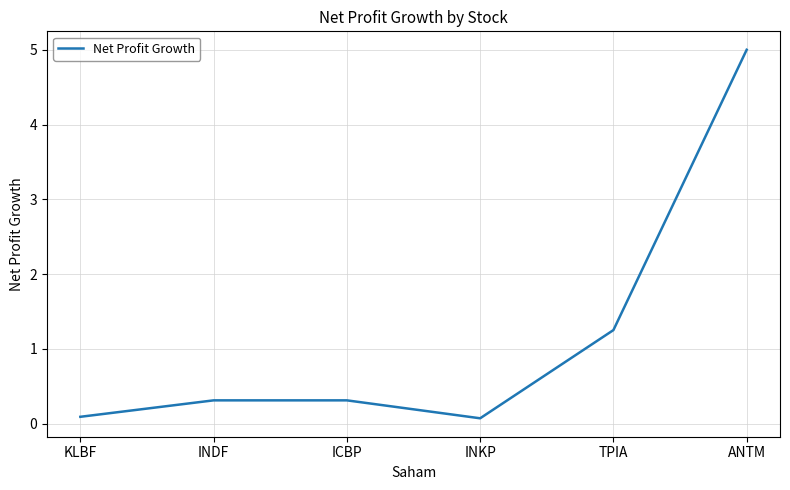

What is the minimum value shown in the chart?

0.1